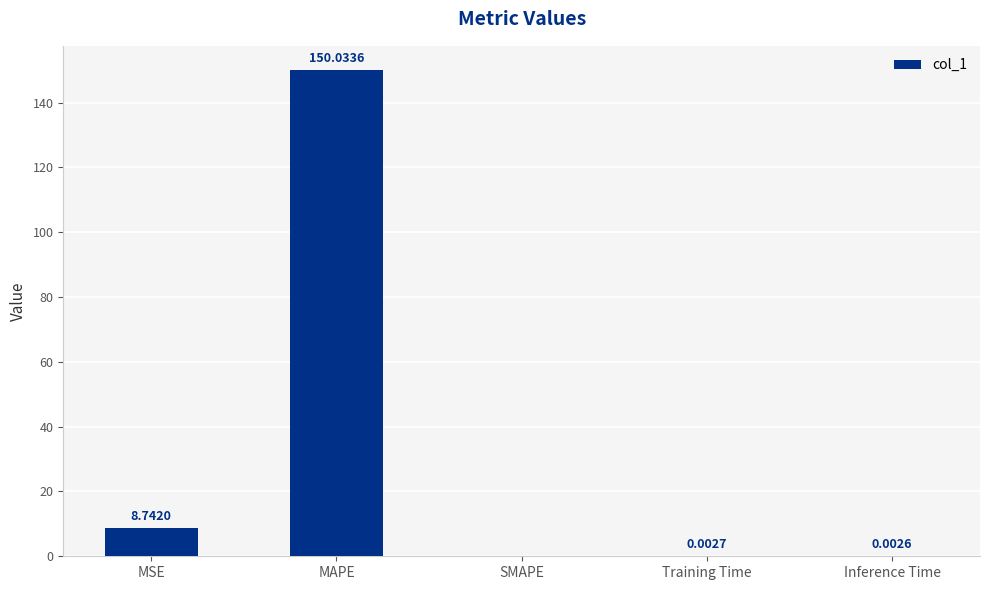

What is the sum of all values?

158.8